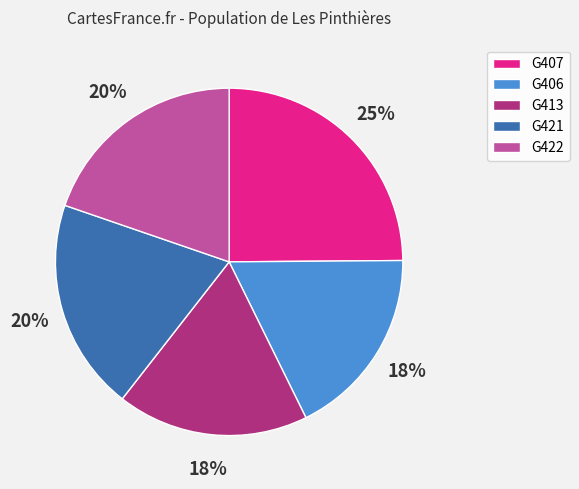

Combined, do G422 and G413 account for over 50%?

No